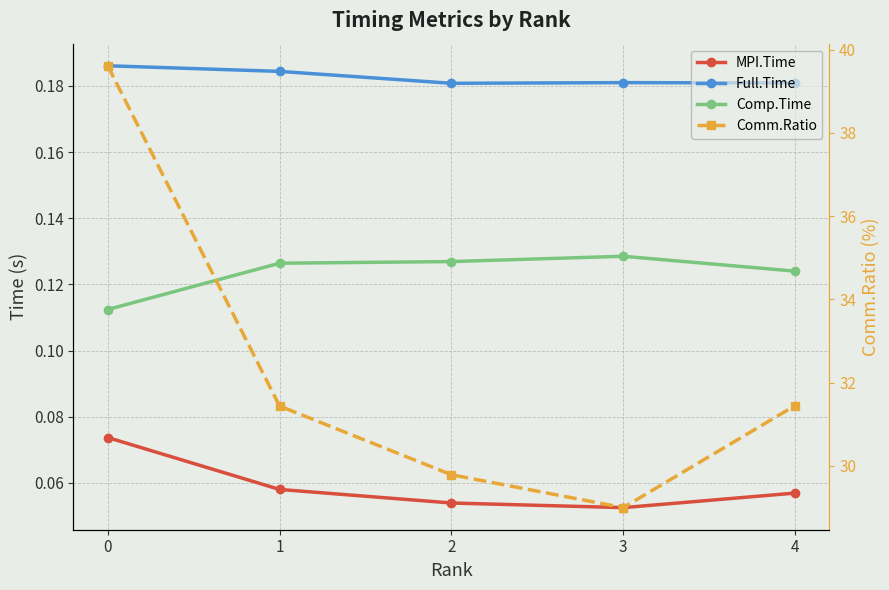

Is this an area chart (filled region under the line)?

No